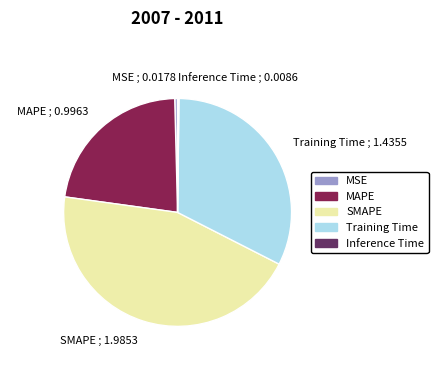

Do MSE ; 0.0178 and MAPE ; 0.9963 together represent more than half of the pie?

No